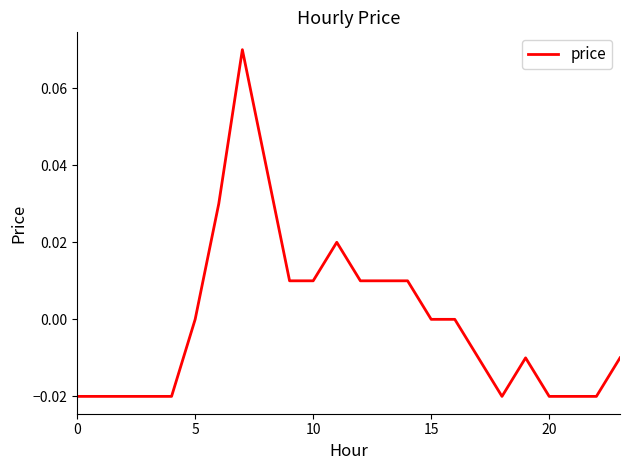

True or false: the data shows 0.0 at 15.

True